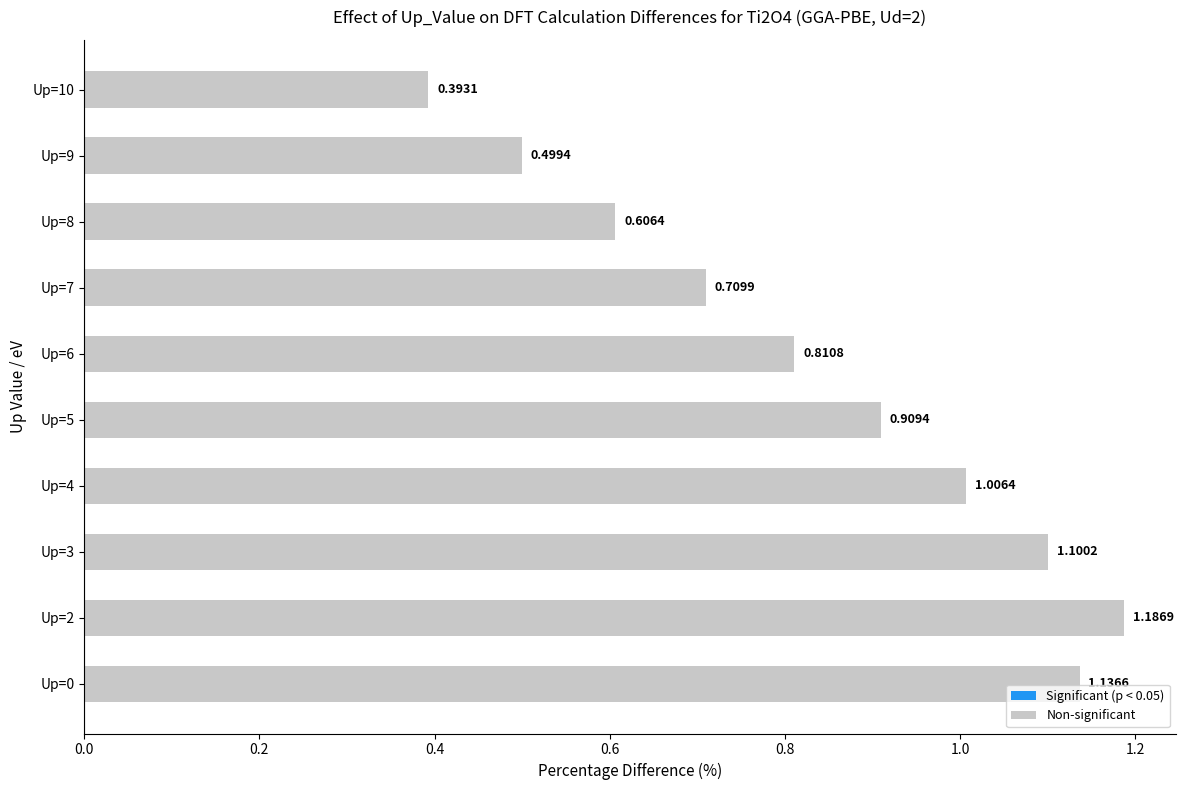

Rank the categories by value from highest to lowest.

Up=2, Up=0, Up=3, Up=4, Up=5, Up=6, Up=7, Up=8, Up=9, Up=10